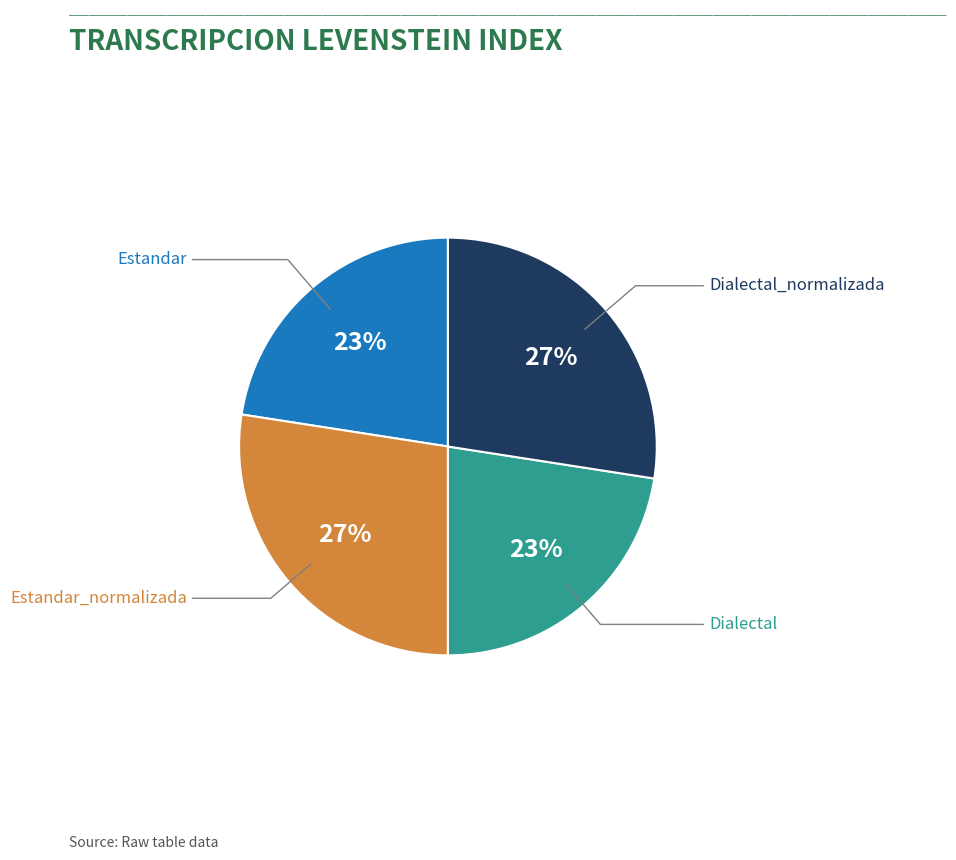

Does any single category account for the majority?

No